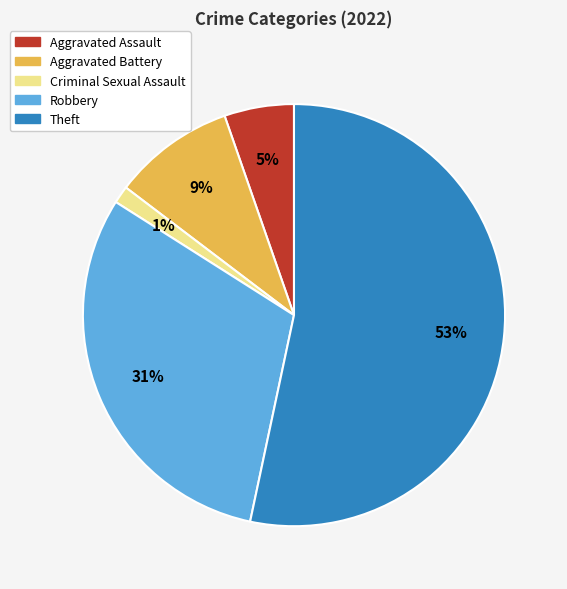

To the nearest percent, what is the average slice percentage?

20%